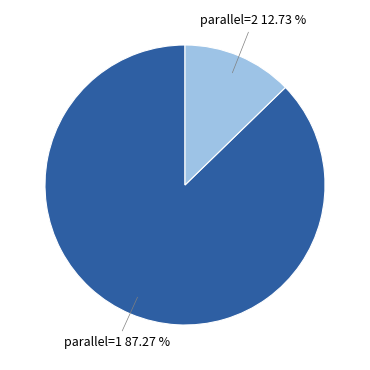

Is there any slice that represents more than half of the pie?

Yes